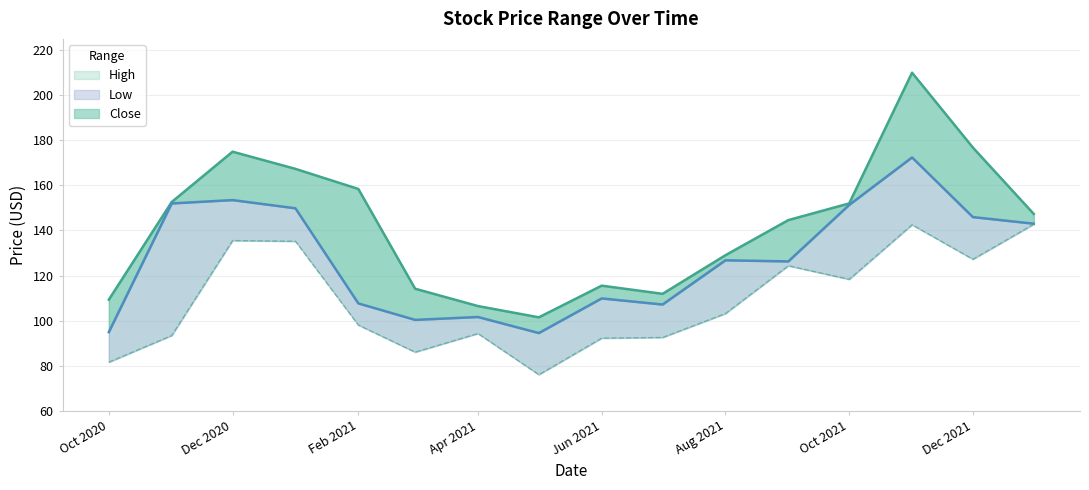

What position from the right is Dec 2020?

14